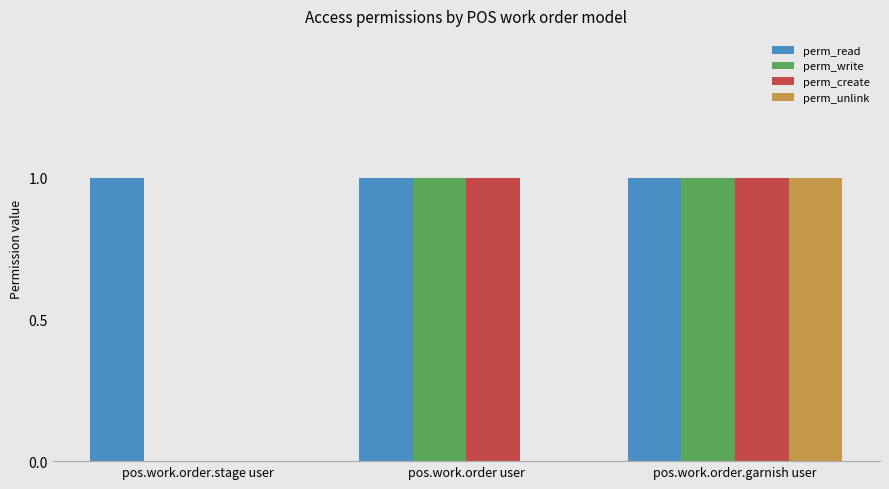

Reading right to left, extract all data points from this chart.

perm_read: 1	1	1
perm_write: 1	1	0
perm_create: 1	1	0
perm_unlink: 1	0	0